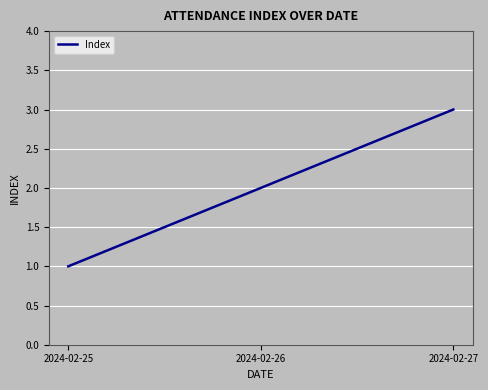

Which has a higher value, 2024-02-27 or 2024-02-26?

2024-02-27